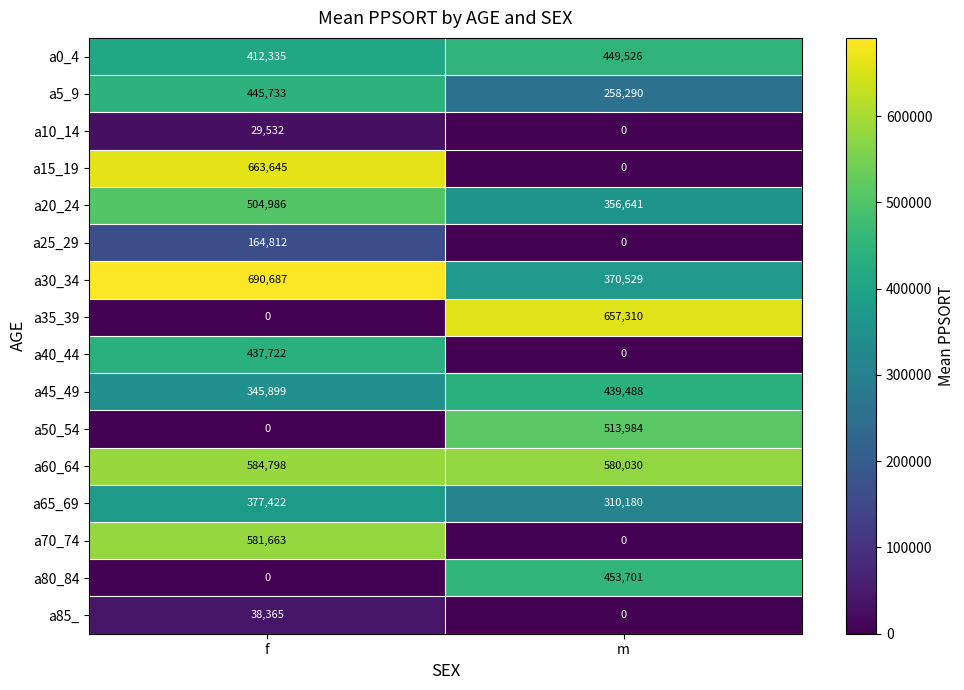

The a65_69 series shows 603386 at f. True or false?

False